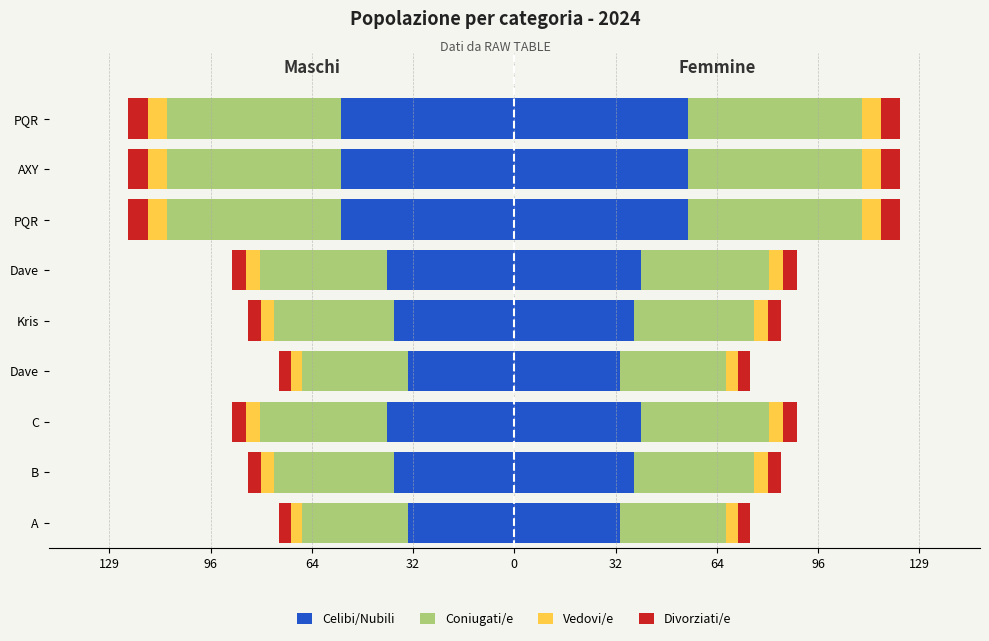

The value of Divorziati/e at Dave is -1.5. True or false?

False